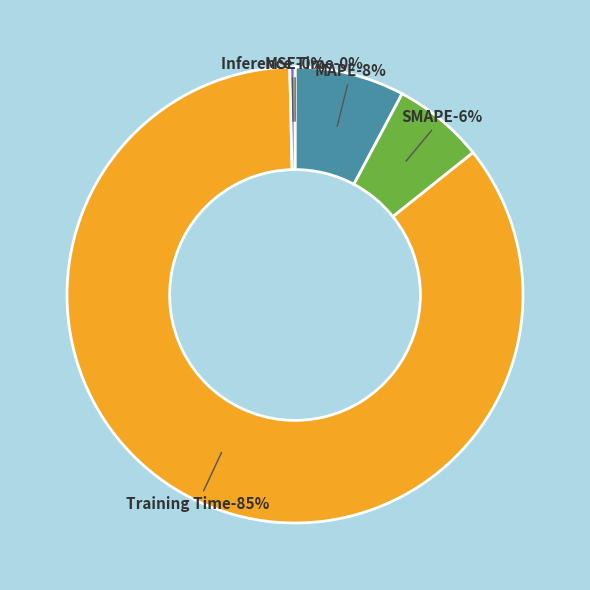

Which has a higher value, MAPE or SMAPE?

MAPE